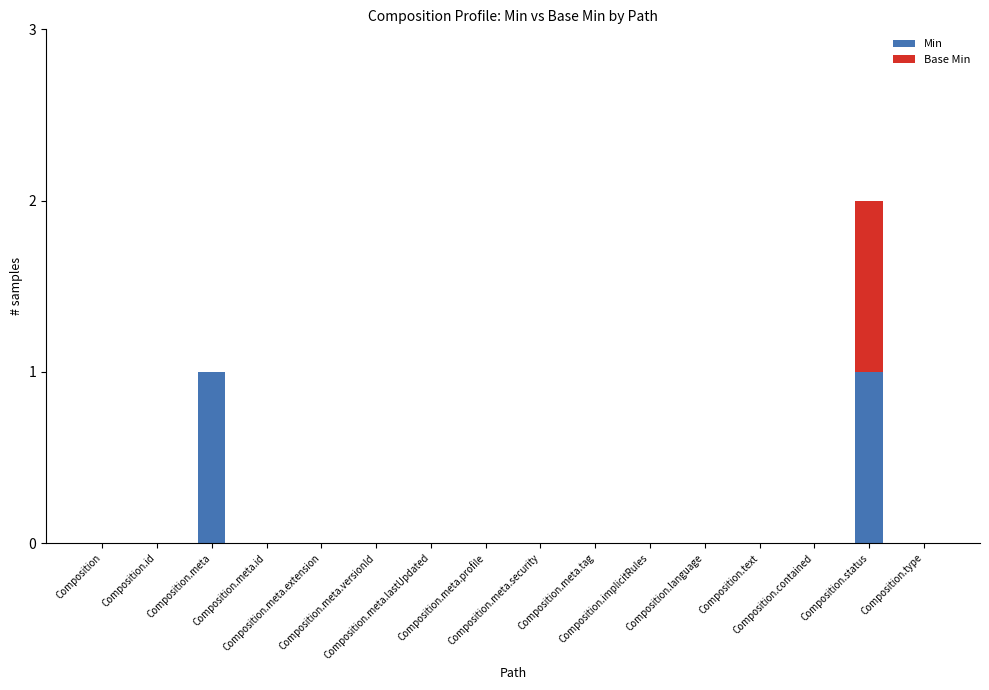

How many Min values are between 0 and 1?

16